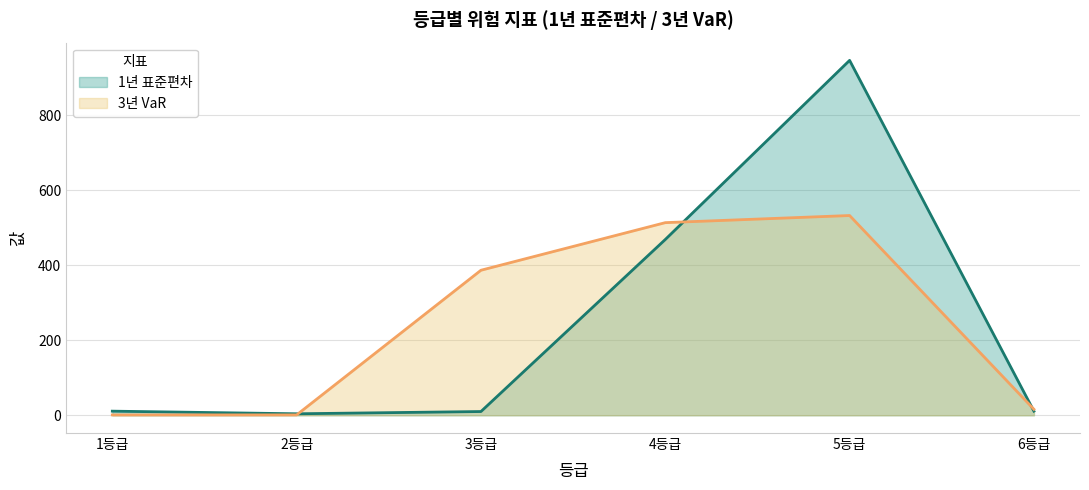

What is the minimum value for 3년 VaR?

1